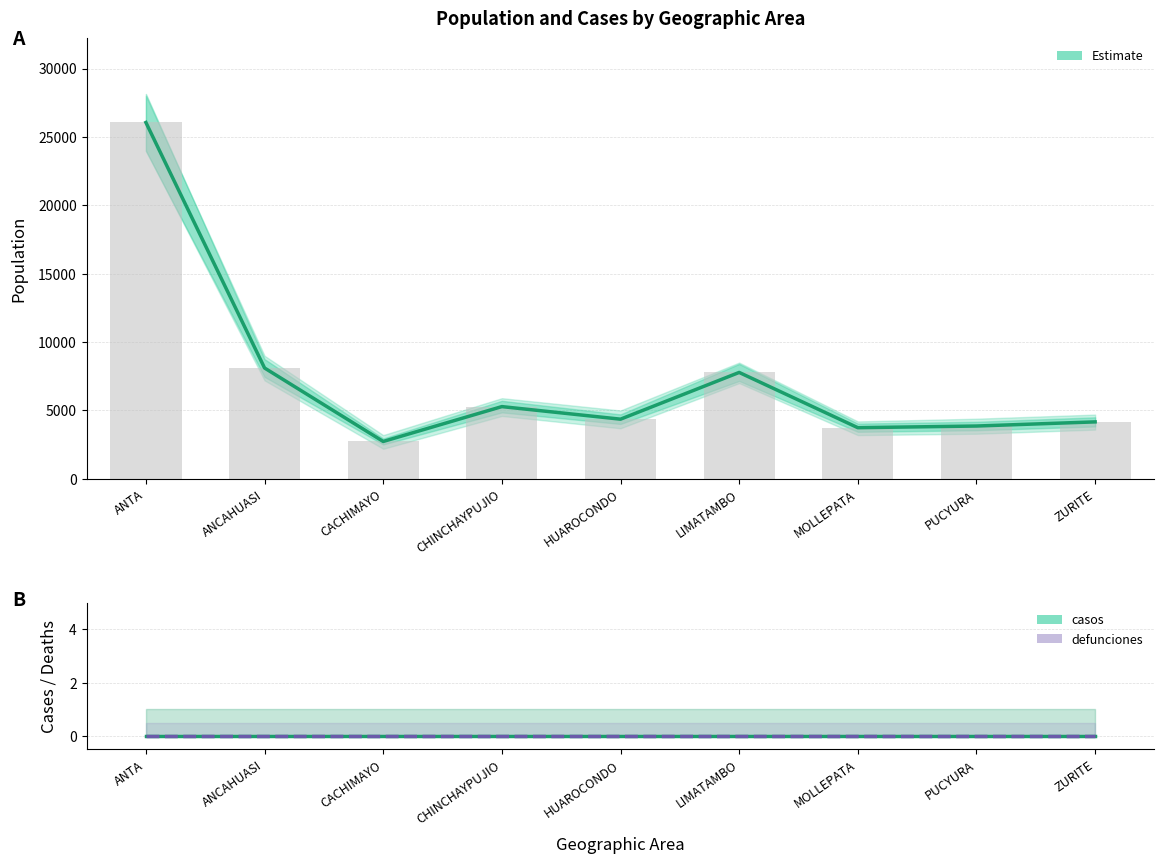

Is it true that Estimate equals 7782 at LIMATAMBO?

True